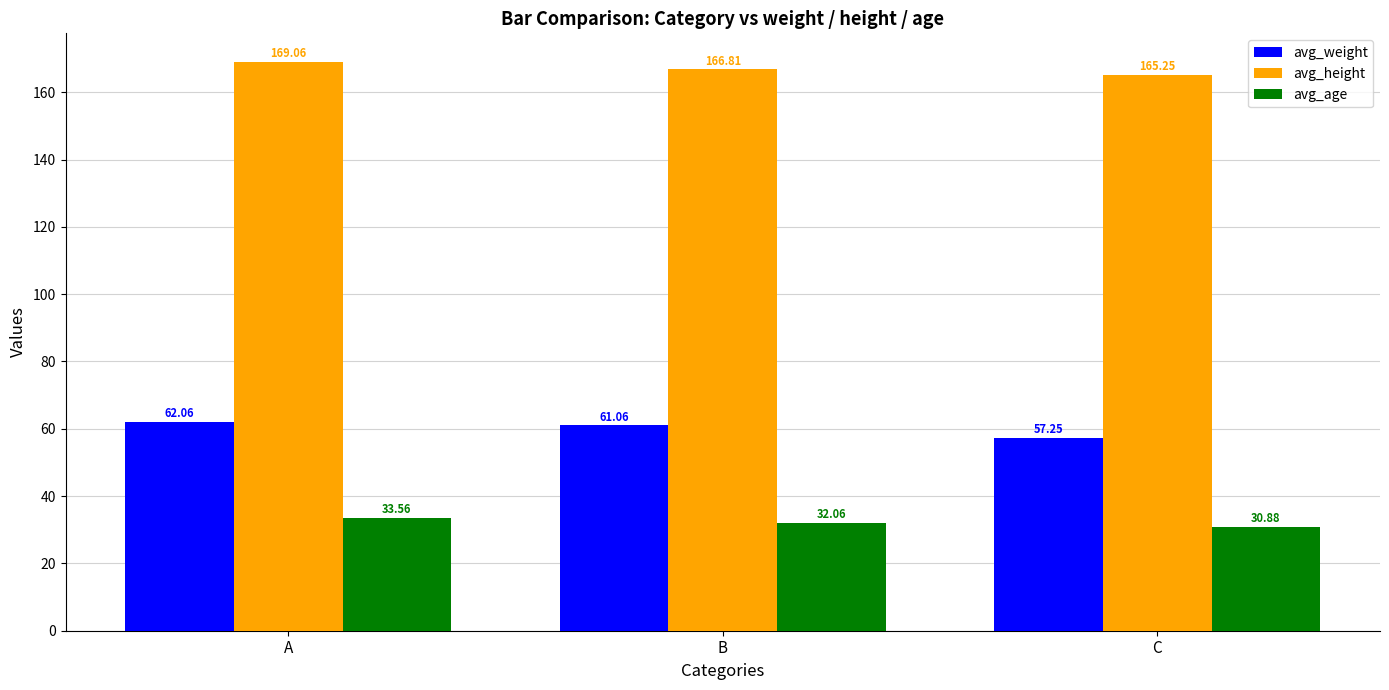

Which series has the largest total across all categories?

avg_height